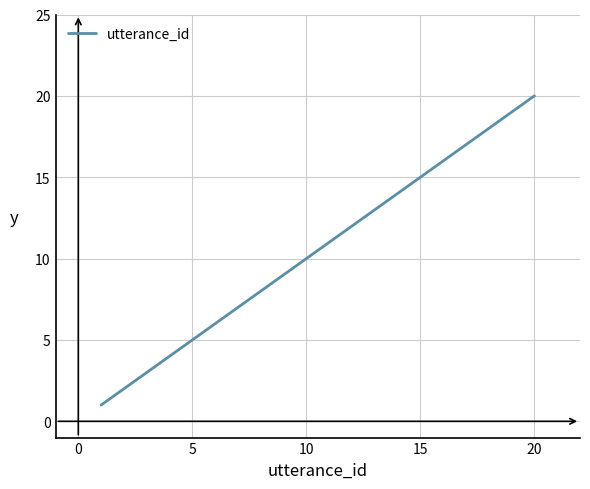

What is the greatest value displayed?

20